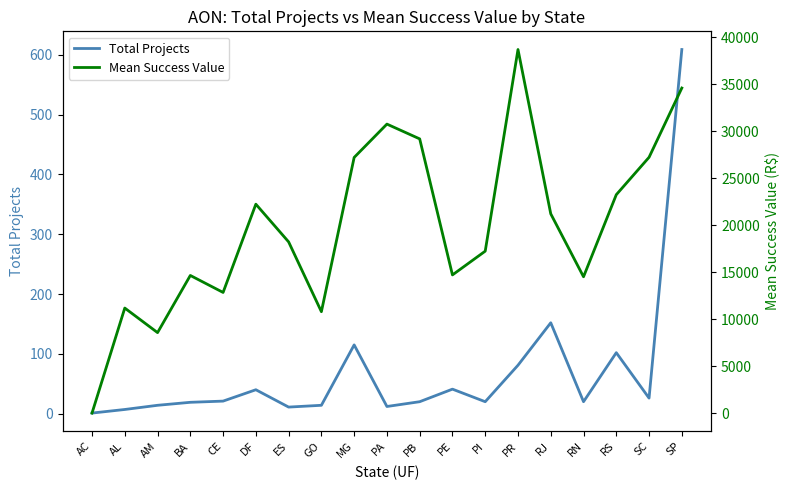

Between AC and ES, which series saw the biggest shift?

Mean Success Value